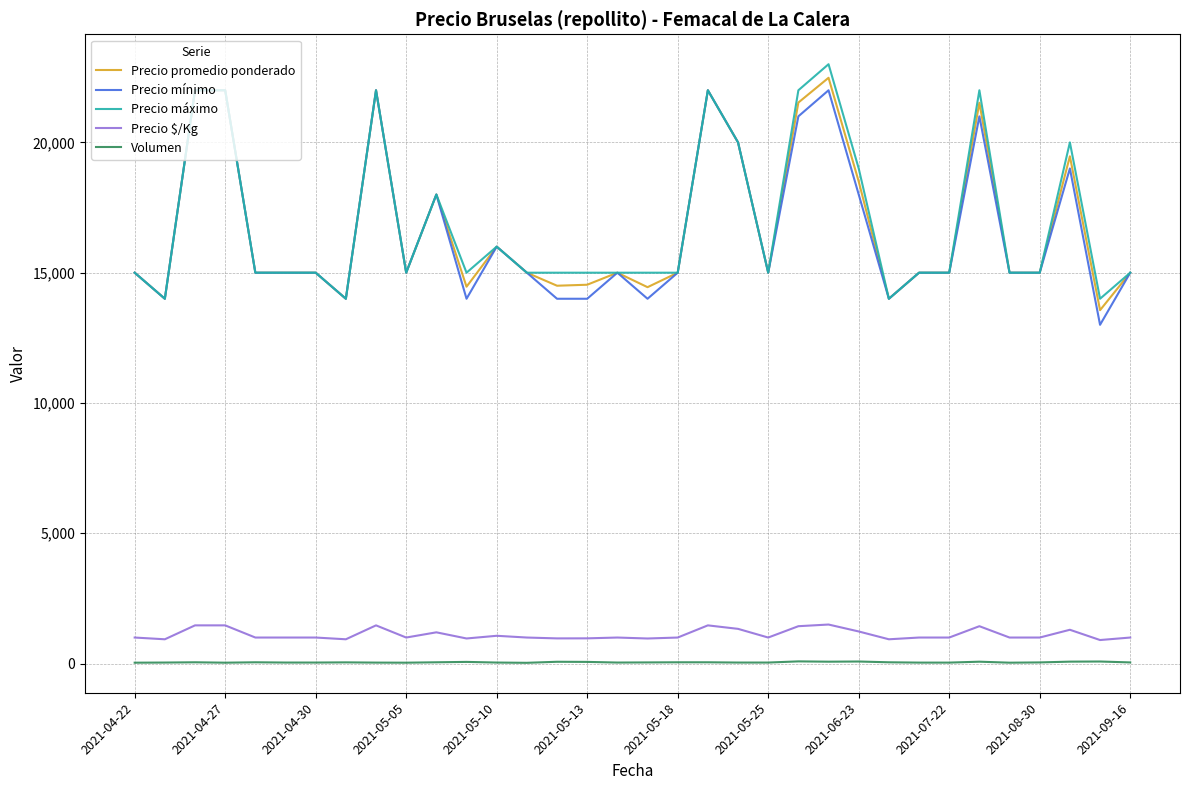

True or false: Volumen and Precio $/Kg intersect in this chart.

False